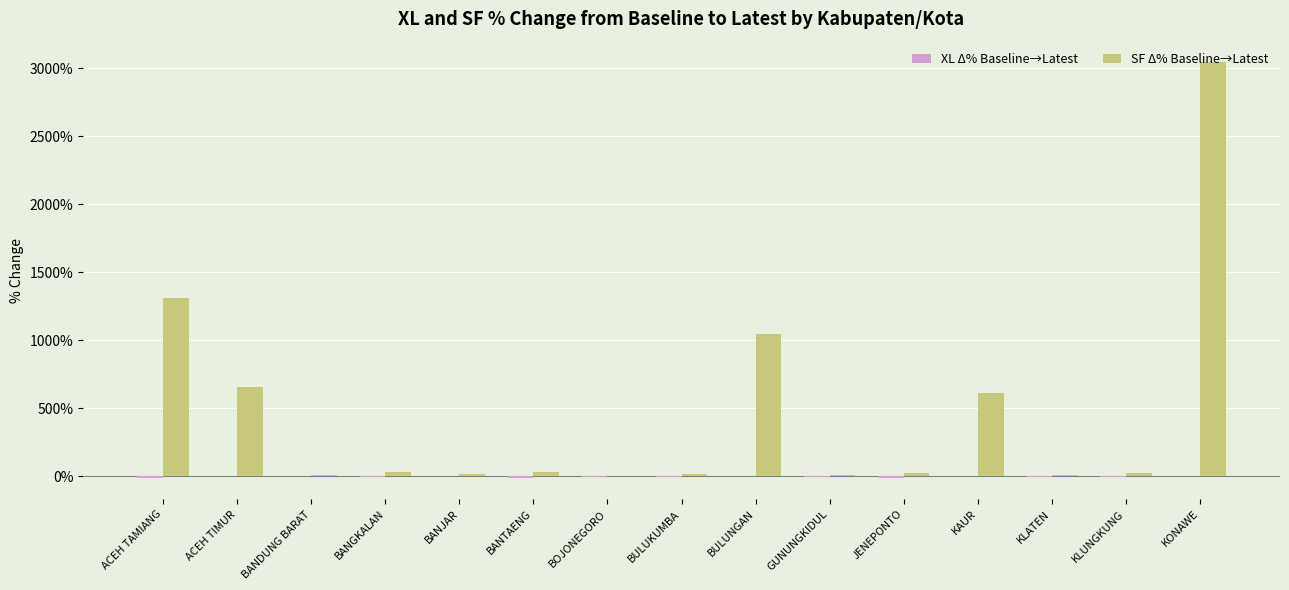

What is the sum of all SF Δ% Baseline→Latest values?

68.1